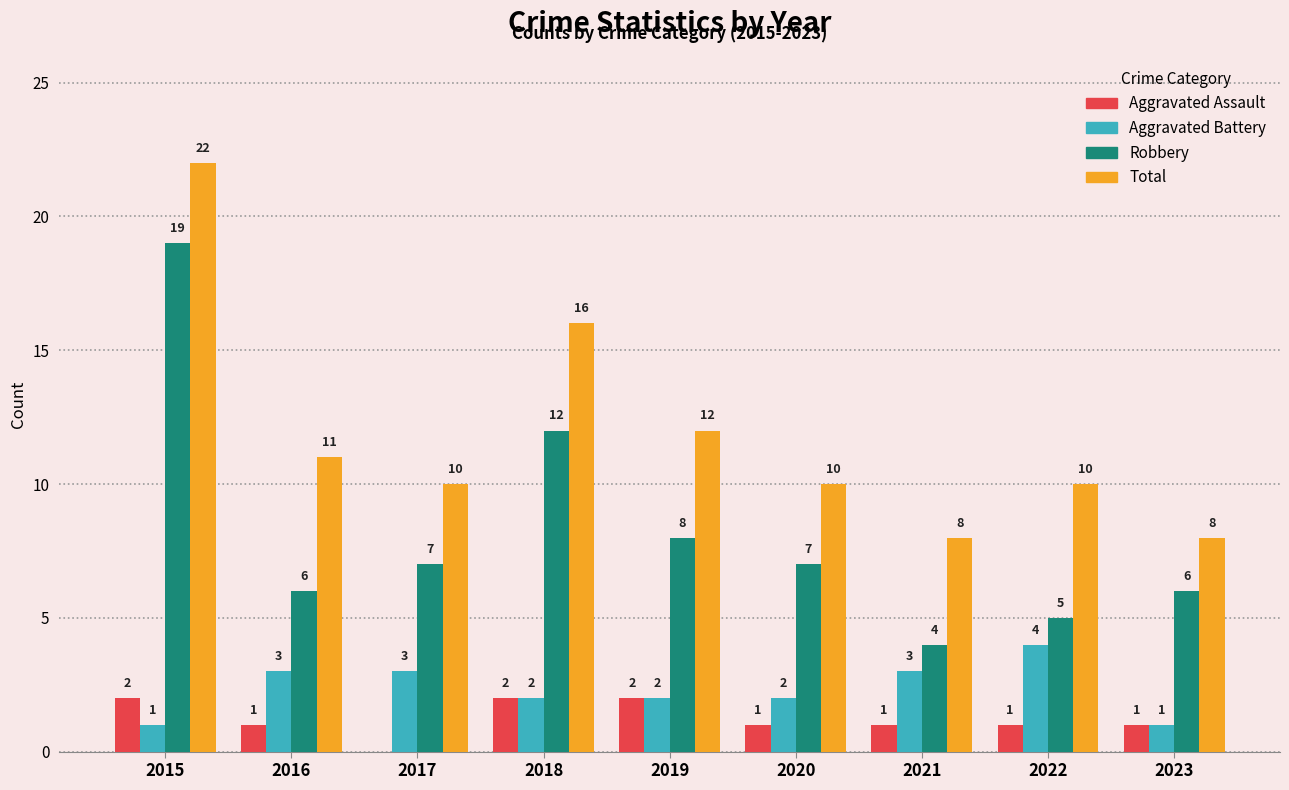

Is the value of Robbery at 2016 greater than the value of Total at 2018?

No